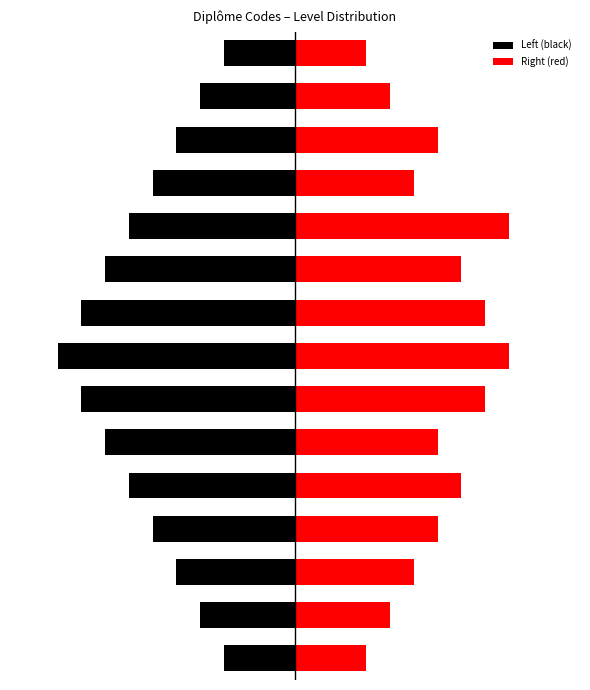

What is the difference between the maximum and minimum values in the Left (black) series?

7